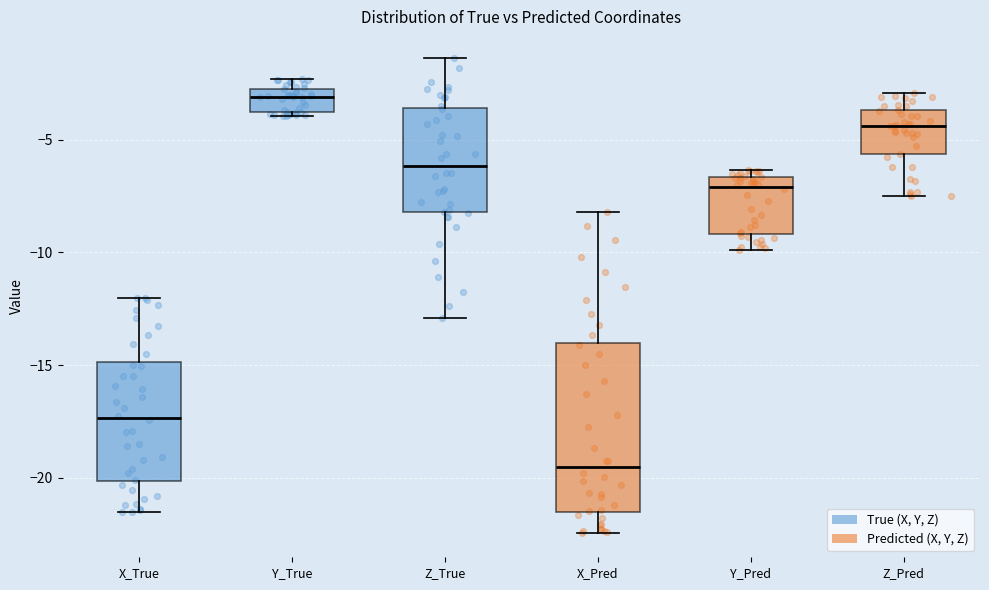

Reading left to right, read every box against the y-axis: the position of its median line, the range the box covers, and the ends of its whiskers. The values are not printed on the chart, so give them approximately, as read against the axis.

X_True: median -17.5, box -20.0 to -15.0, whiskers -21.5 to -12.0
Y_True: median -3.0 (just below the box's upper edge), box -4.0 to -3.0, whiskers -4.0 (just below the box's lower edge) to -2.5
Z_True: median -6.0, box -8.0 to -3.5, whiskers -13.0 to -1.5
X_Pred: median -19.5, box -21.5 to -14.0, whiskers -22.5 to -8.0
Y_Pred: median -7.0, box -9.0 to -6.5, whiskers -10.0 to -6.5 (just above the box's upper edge)
Z_Pred: median -4.5, box -5.5 to -3.5, whiskers -7.5 to -3.0